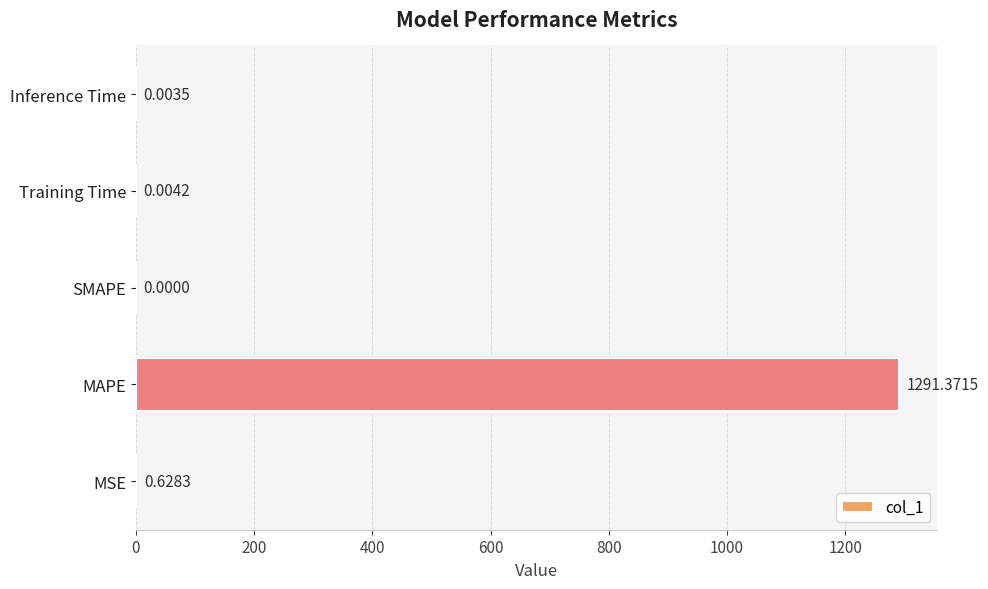

Between SMAPE and Training Time, which is larger?

Training Time